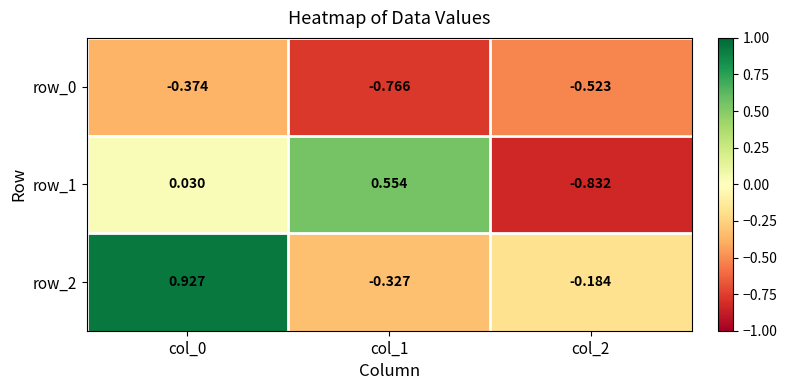

How many data points in row_1 are above 0?

2